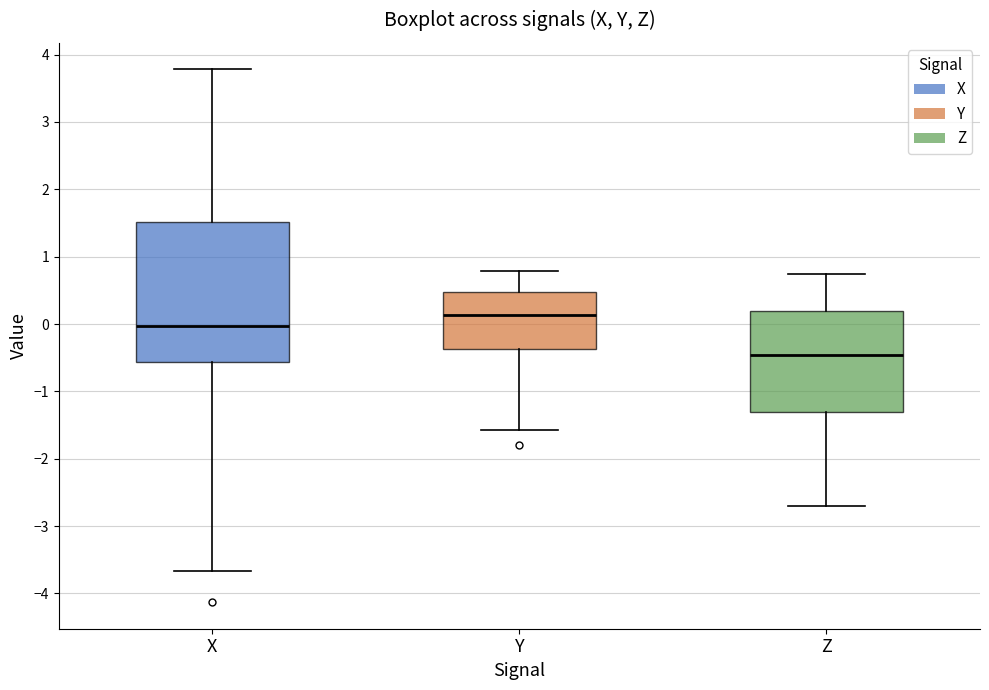

Which box has the lowest median line?

Z